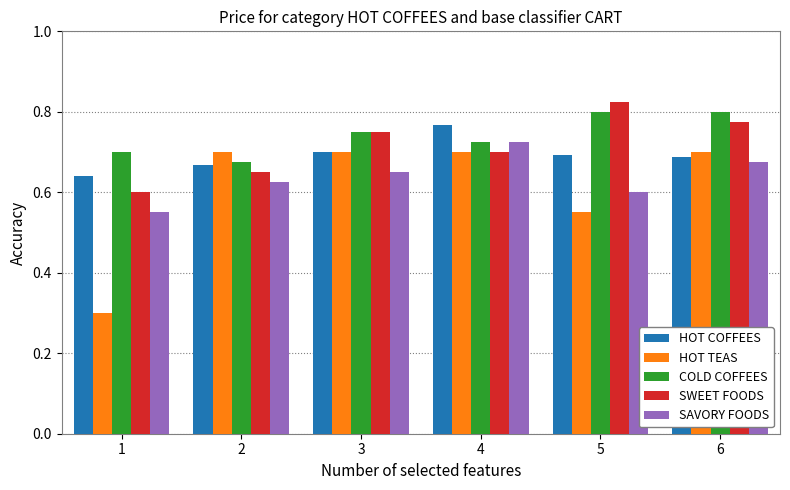

What is the sum of the HOT COFFEES values at 6 and 5?

1.4